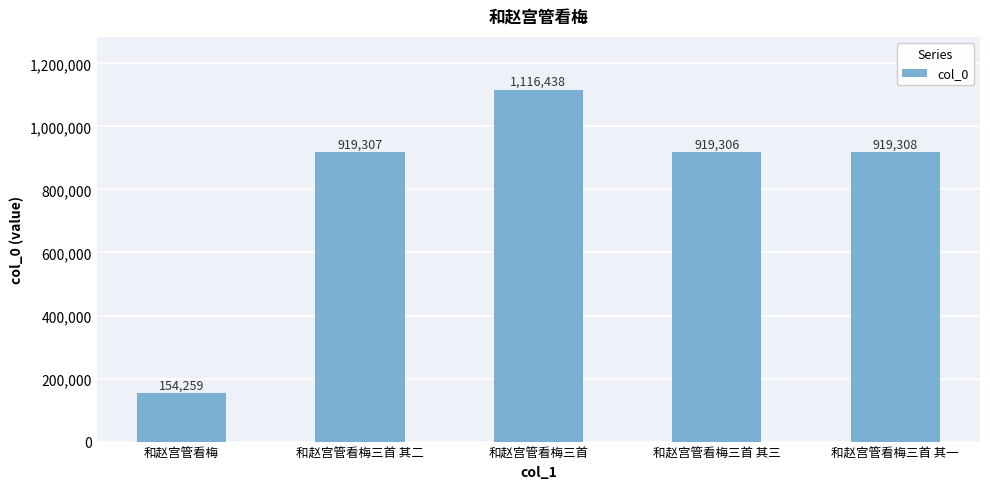

Reading left to right, transcribe all the data shown in this chart.

154259	919307	1116438	919306	919308